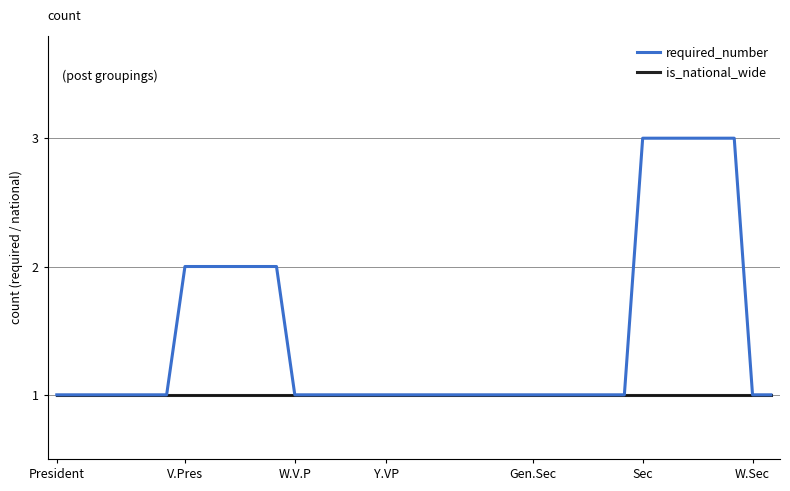

Is this an area chart (filled region under the line)?

No